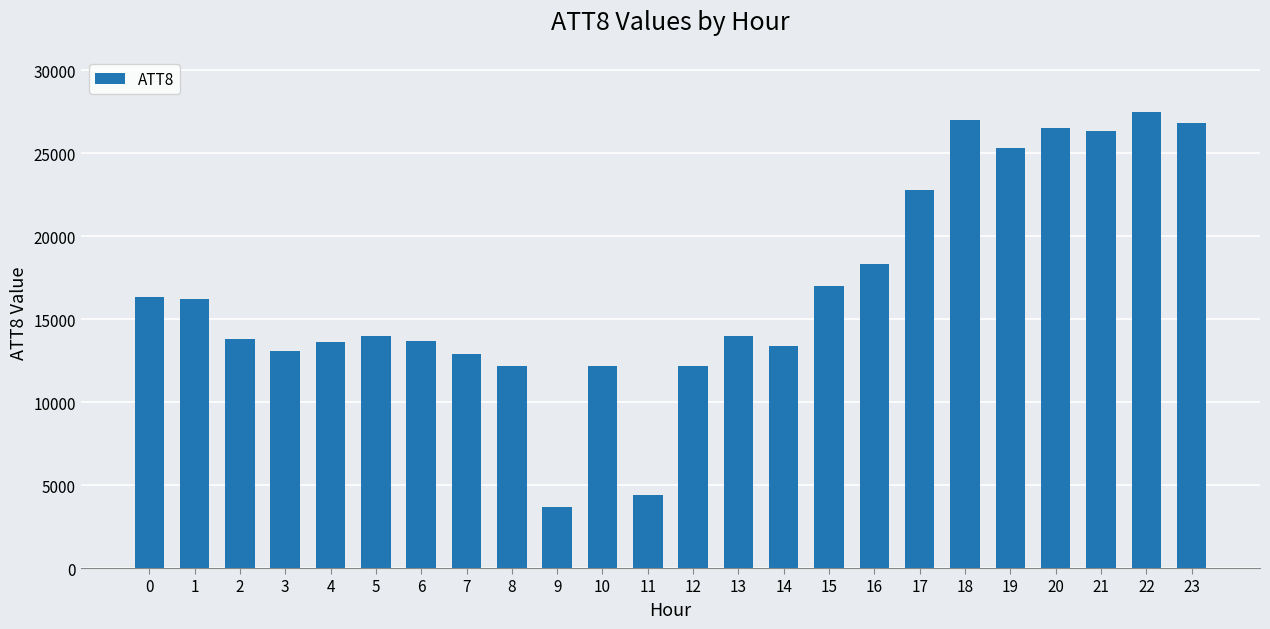

Between 18 and 10, which is larger?

18